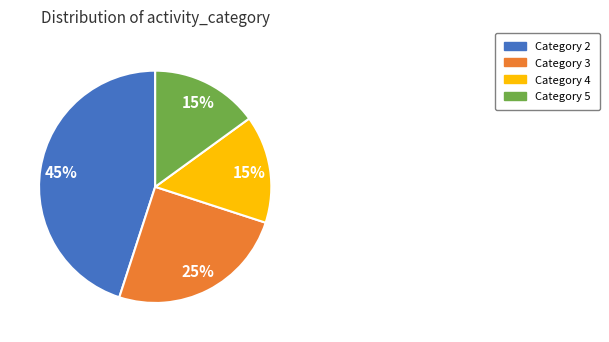

To the nearest percent, what is the difference between the largest and smallest slice percentages?

30%